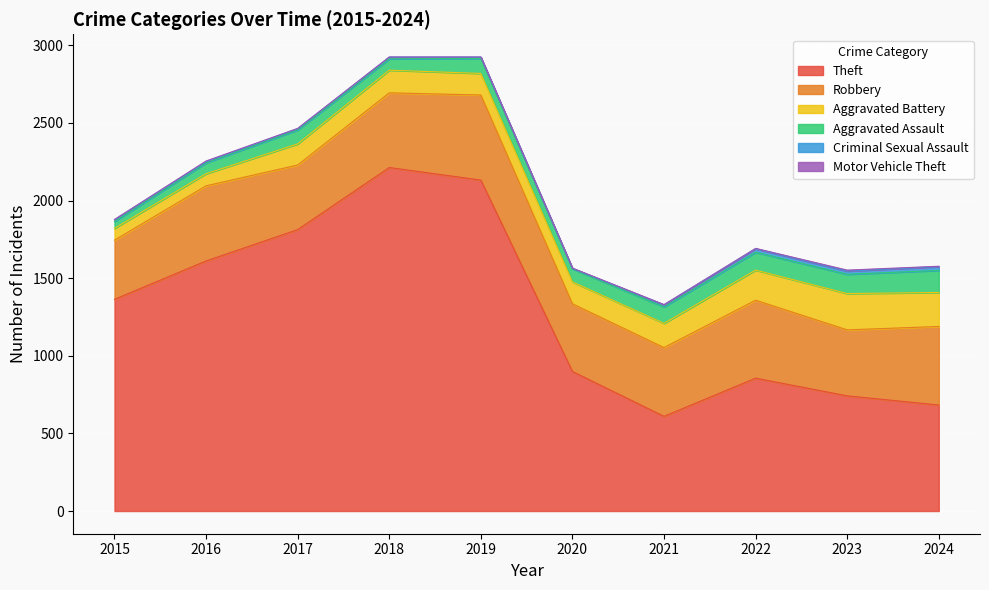

Is the value of Aggravated Battery at 2021 greater than the value of Aggravated Assault at 2018?

Yes